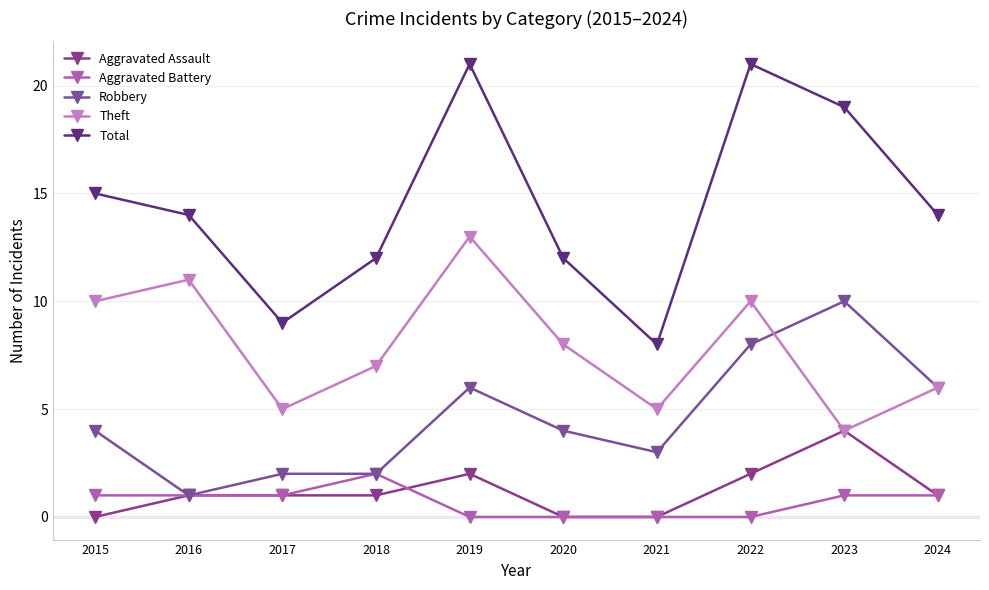

Does the chart have visible grid lines?

Yes